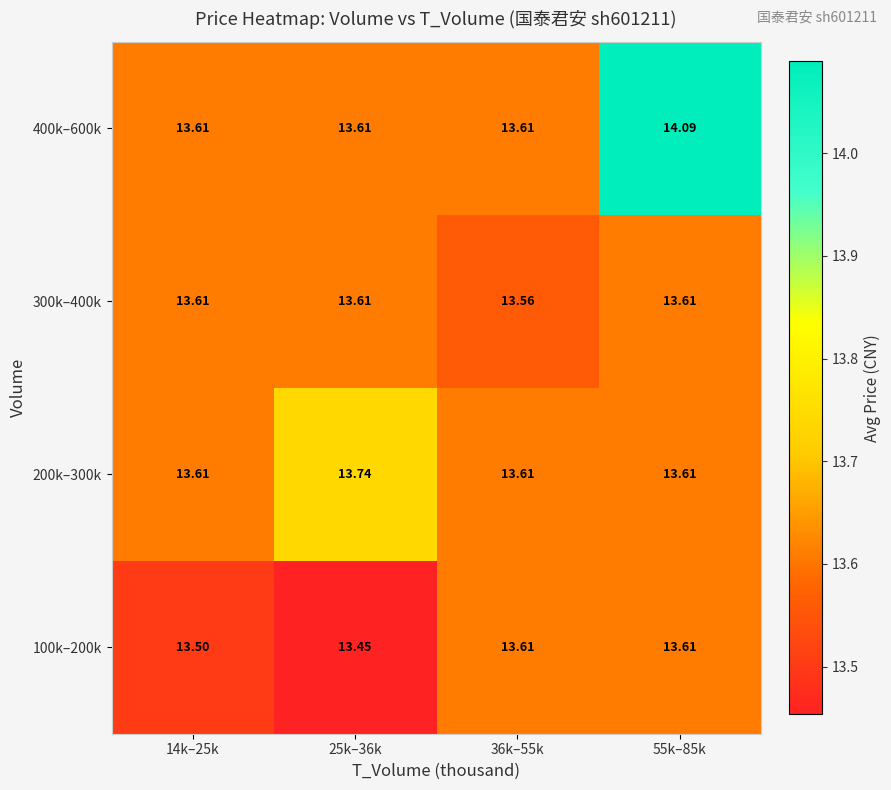

Is the value of 400k–600k at 55k–85k greater than the value of 300k–400k at 55k–85k?

Yes